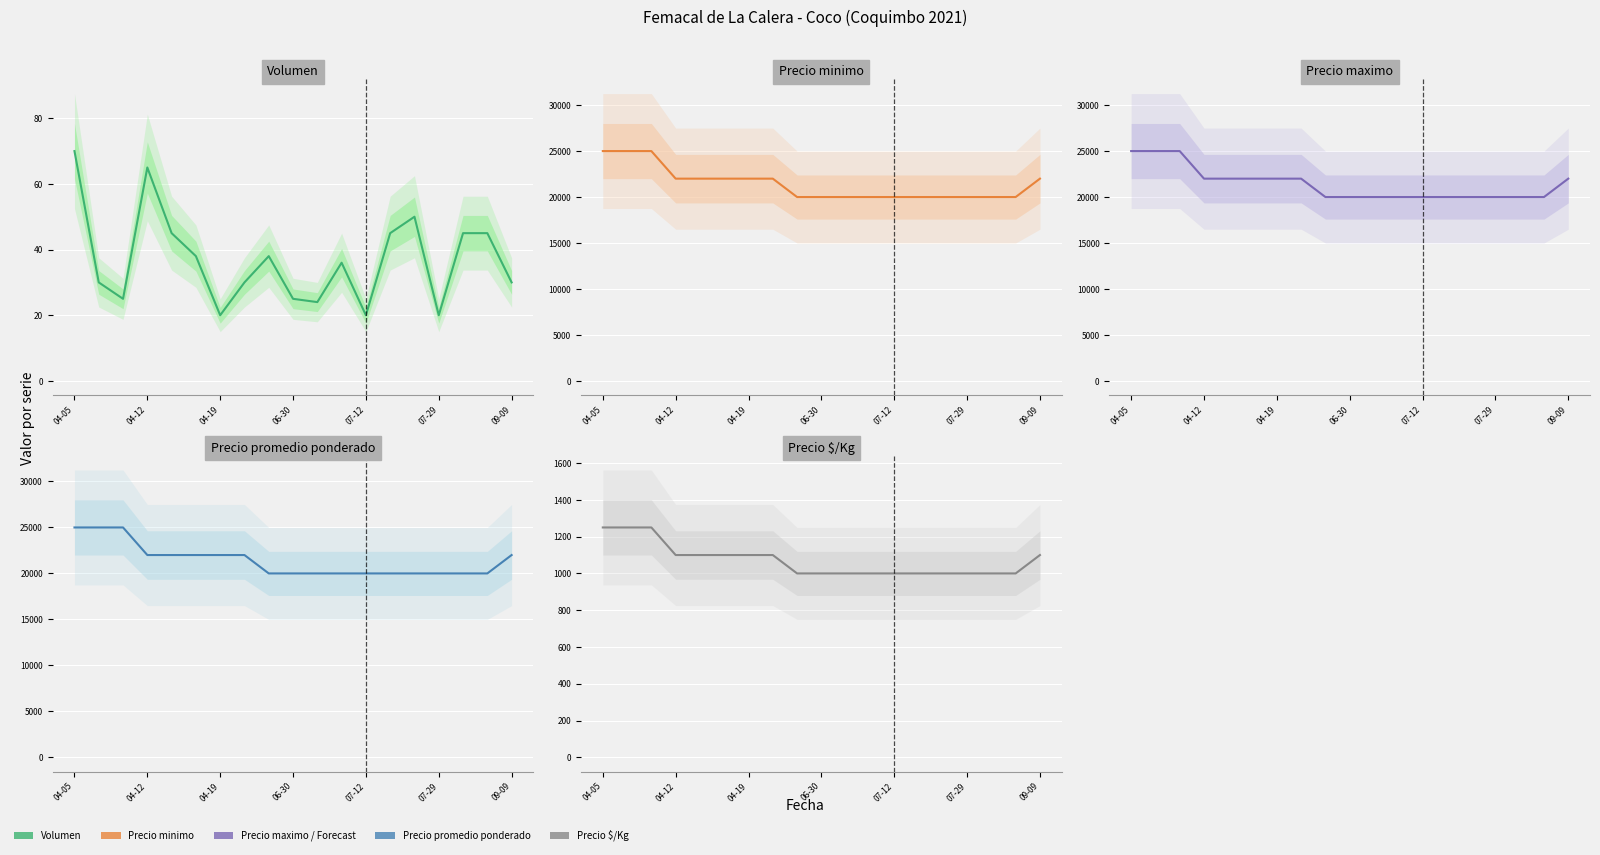

Is the value of Precio minimo at 07-29 greater than the value of Precio maximo at 04-05?

No